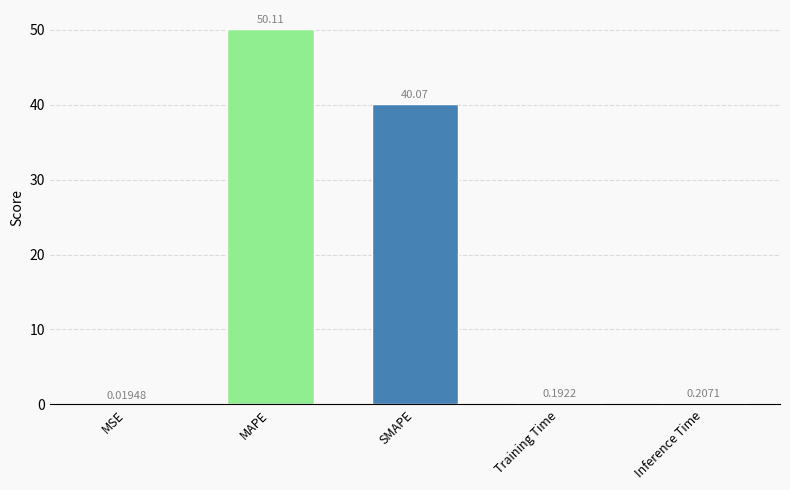

How many categories are shown in the chart?

5